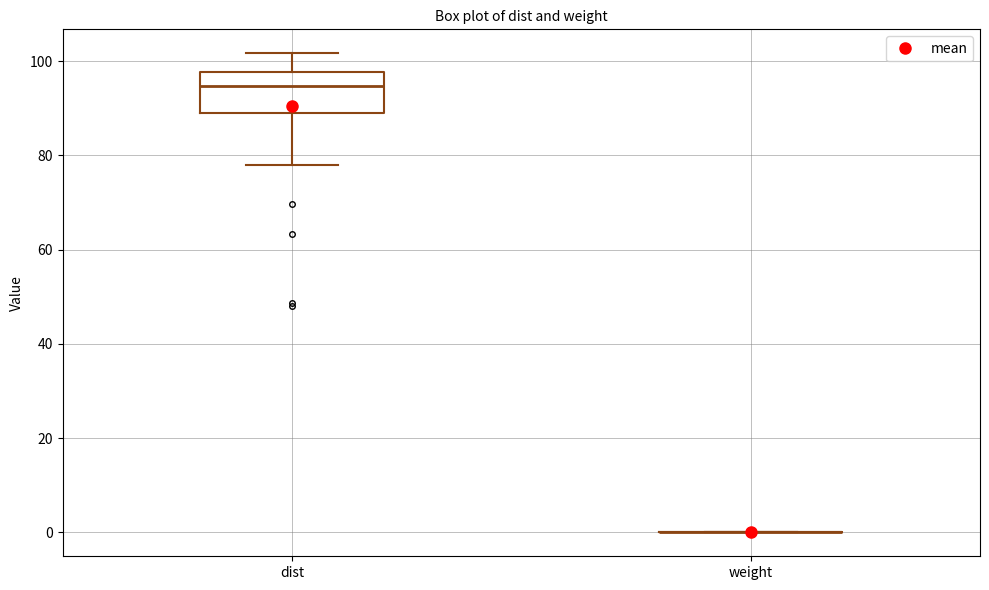

Reading left to right, transcribe this box plot: for each box, give where its median line is, the range the box spans, and where its two whiskers end, as read against the y-axis. The values are not printed on the chart, so give them approximately, as read against the axis.

dist: median 94, box 90 to 98, whiskers 78 to 102
weight: box collapsed to a line at 0, whiskers 0 to 0